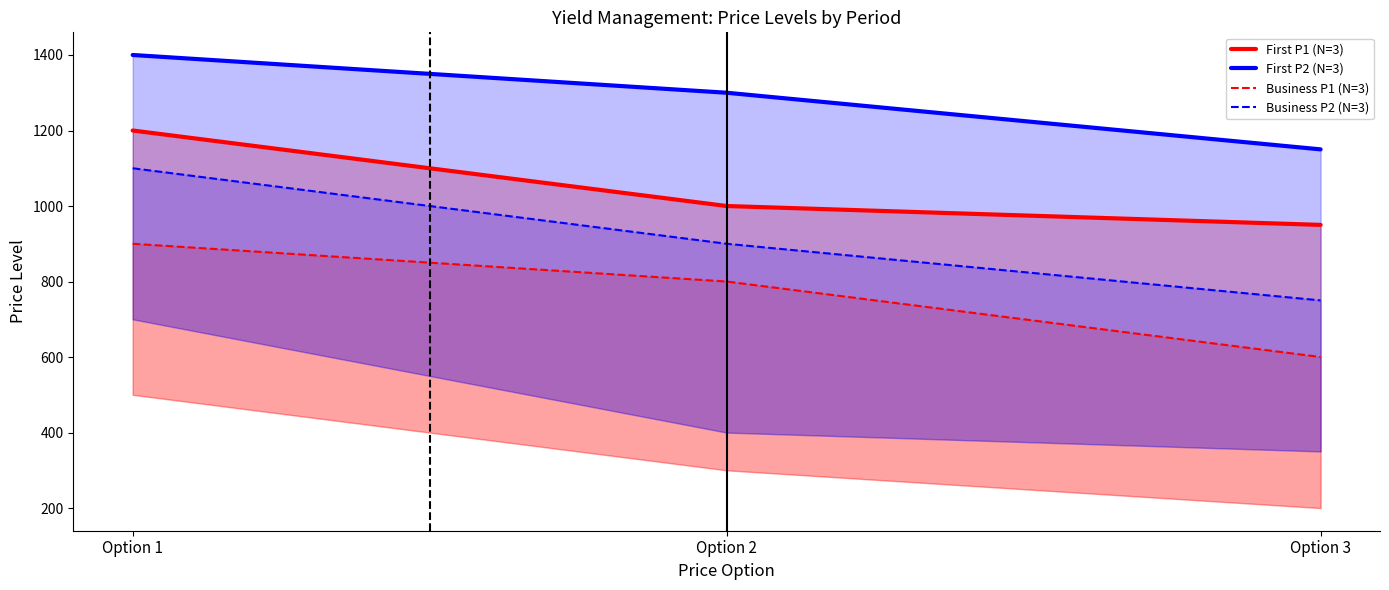

Reading left to right, list all the values displayed in this chart.

First P1 (N=3): 1200	1000	950
First P2 (N=3): 1400	1300	1150
Business P1 (N=3): 900	800	600
Business P2 (N=3): 1100	900	750